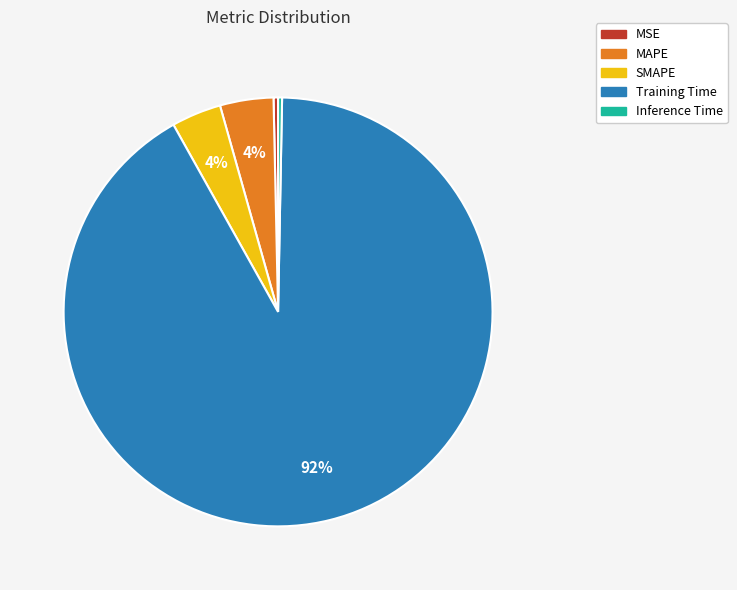

To the nearest percent, what is the difference between the Training Time and SMAPE slice percentages?

88%